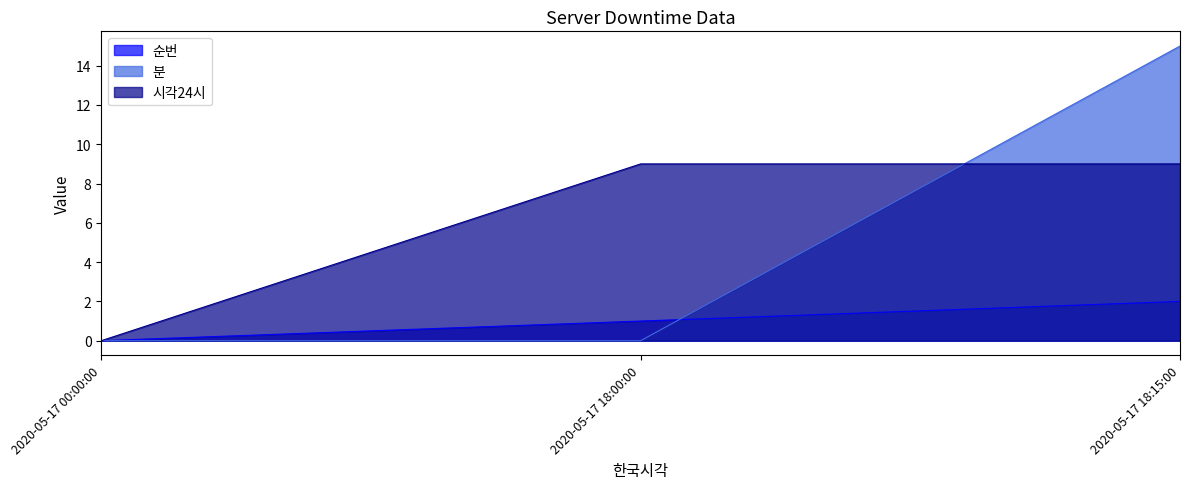

Which series has the largest total across all categories?

시각24시